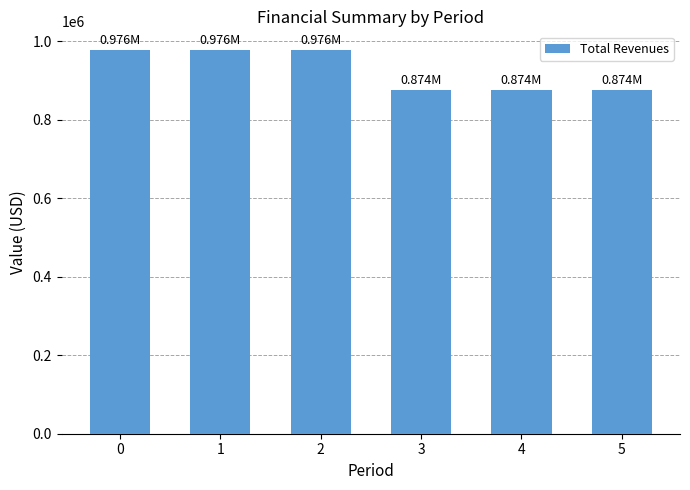

What is the sum of all values?

5550751.5